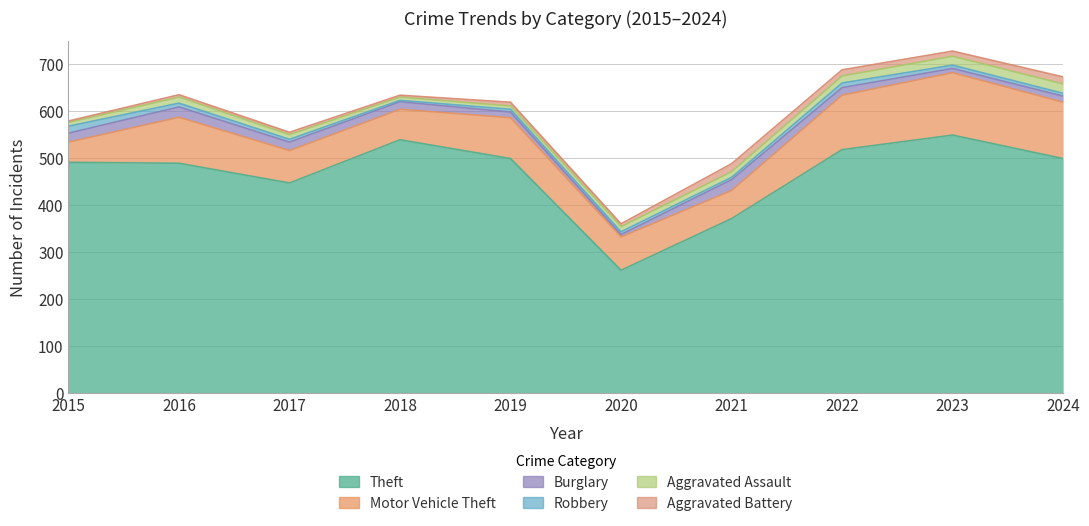

What is the sum of all Robbery values?

72